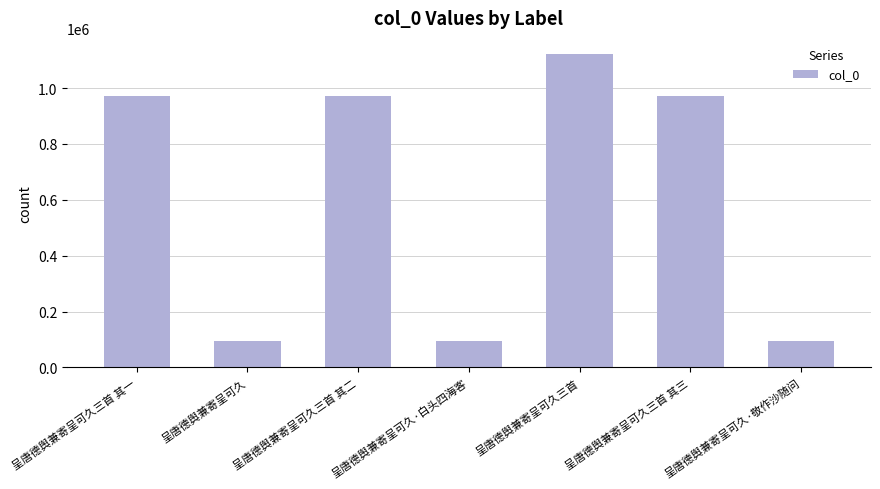

What is the label of the 7th bar from the left?

呈唐德舆兼寄呈可久·敬作沙随问